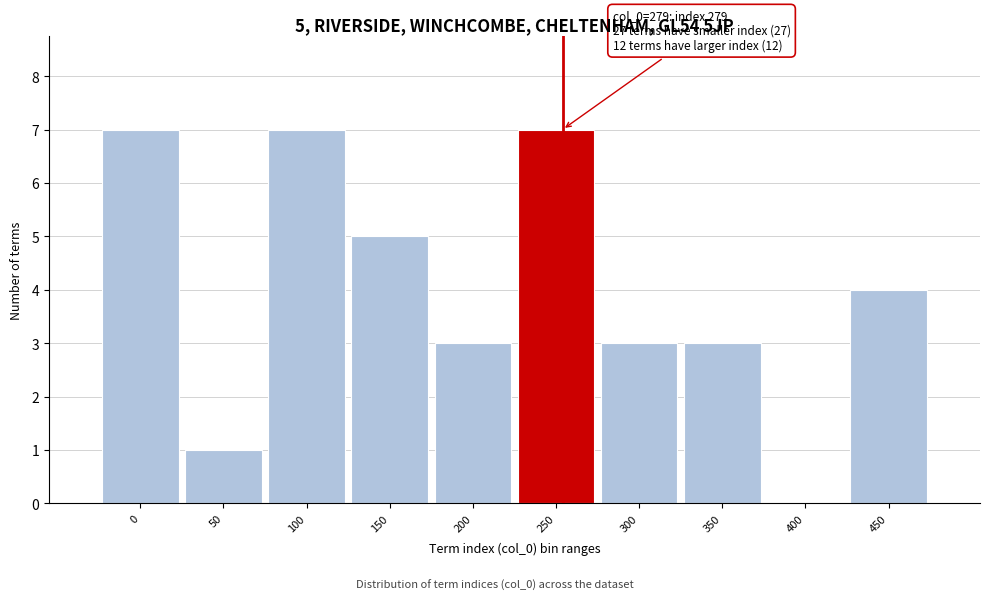

Reading left to right, list all the values displayed in this chart.

0=7	50=1	100=7	150=5	200=3	250=7	300=3	350=3	400=0	450=4